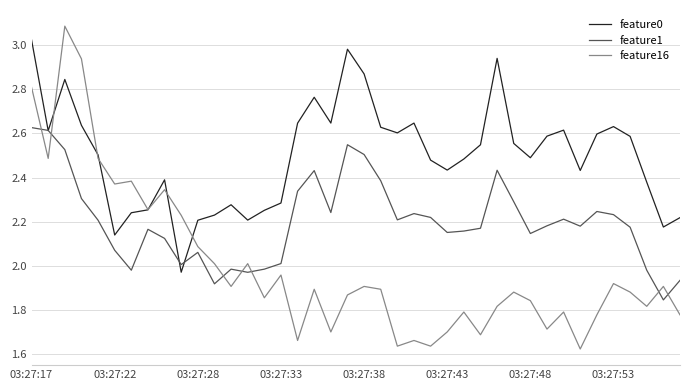

Which series has the widest spread of values?

feature16